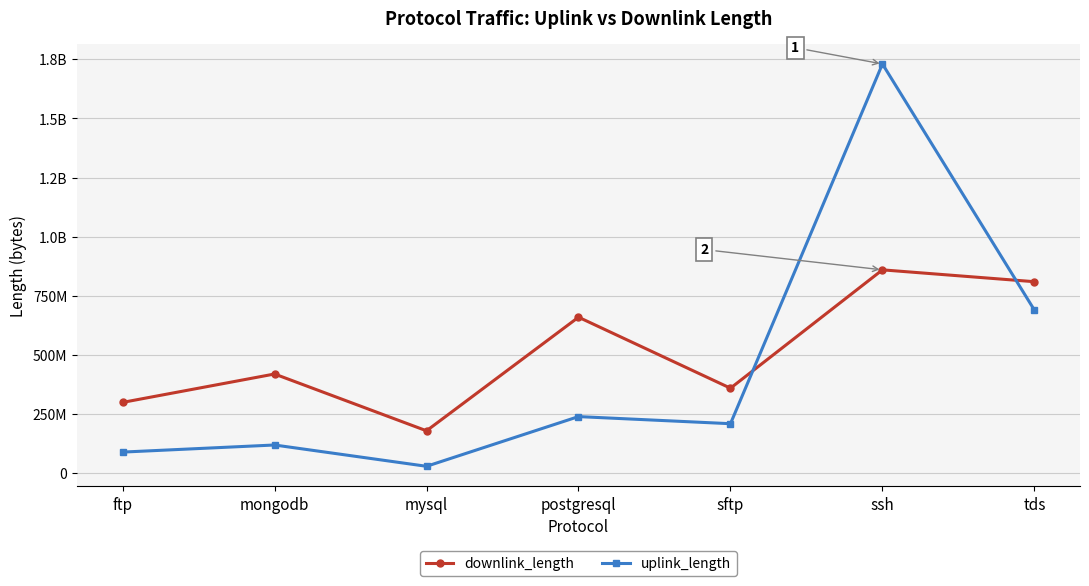

Does the chart have visible grid lines?

Yes